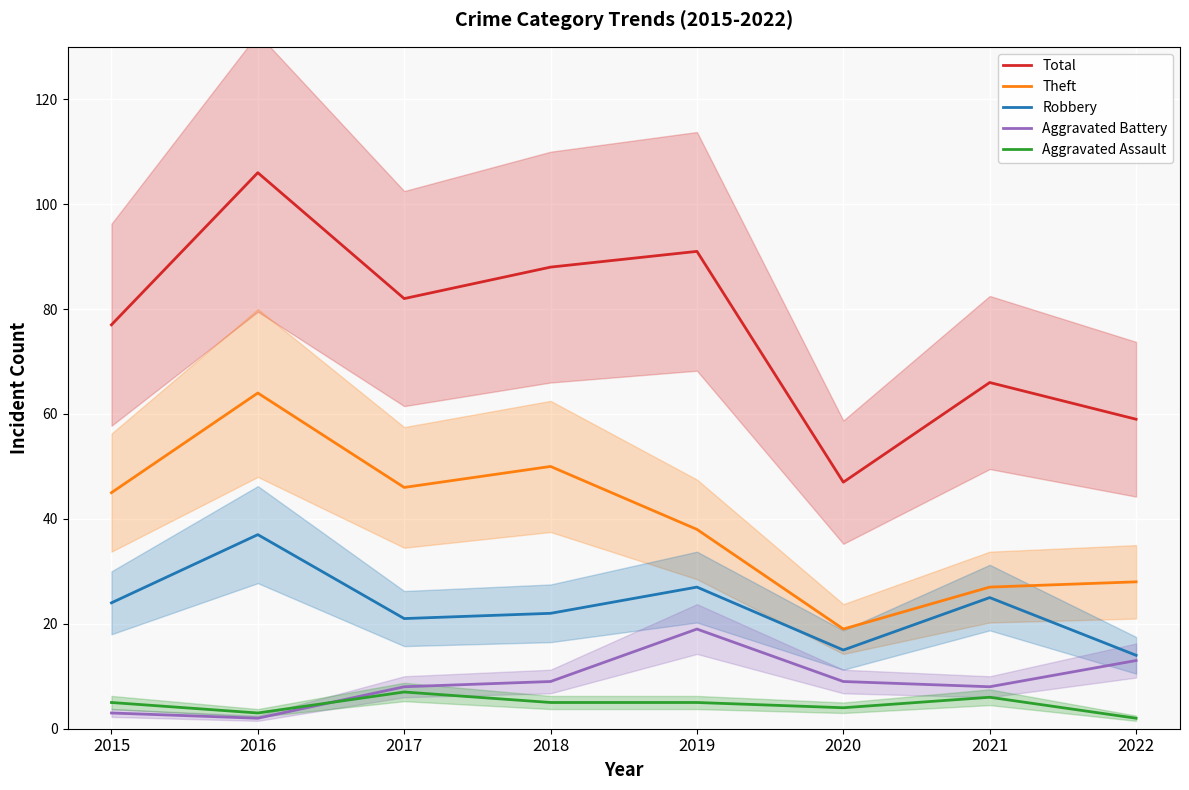

Which series has the widest spread of values?

Total